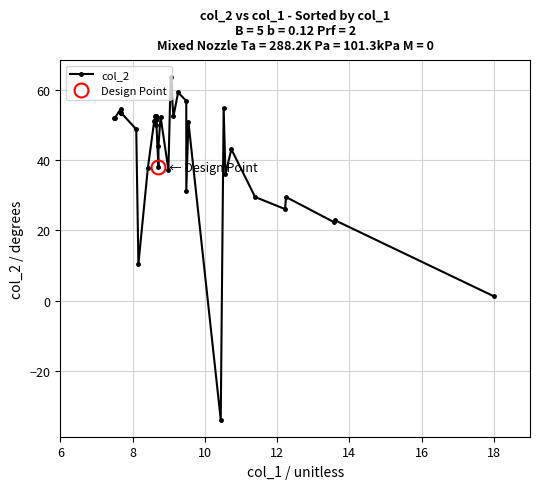

What is the minimum value for col_2?

-33.9